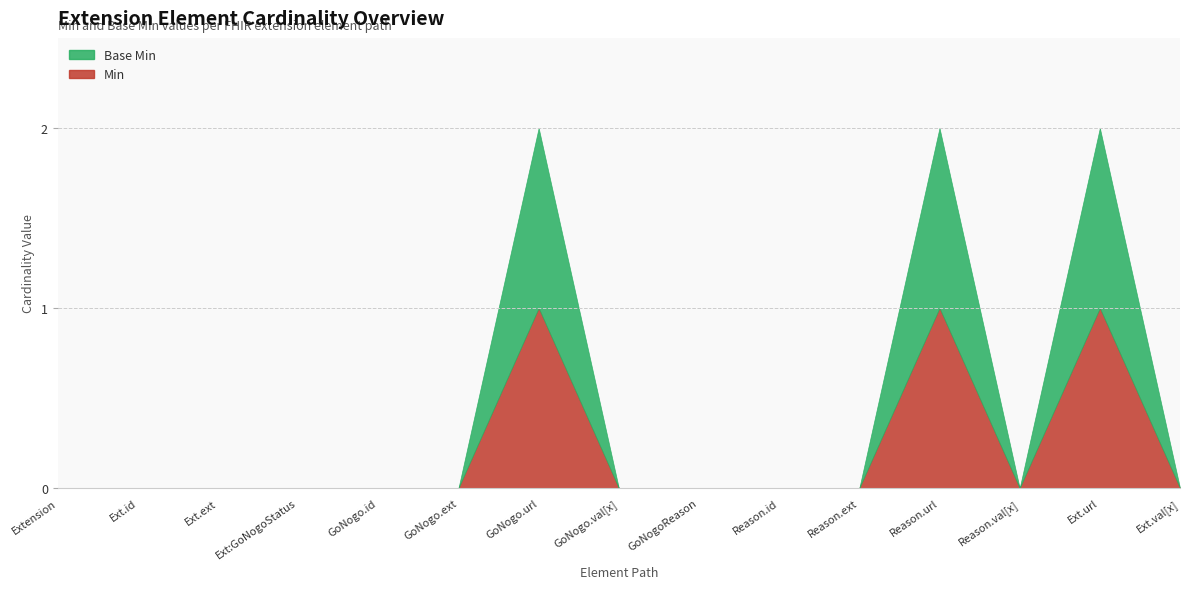

True or false: Base Min and Min cross at least once.

False